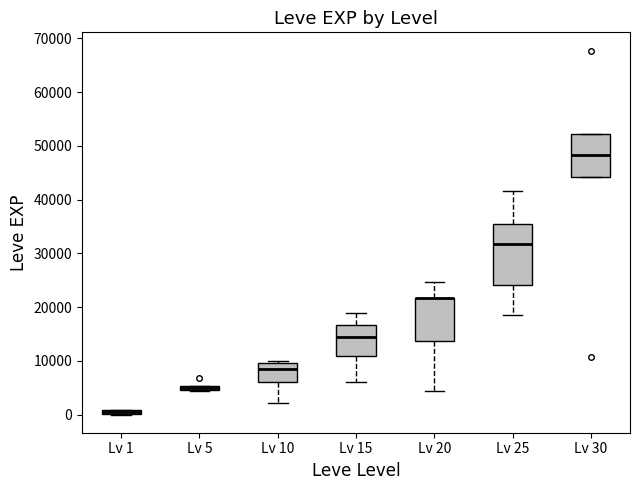

Where is the lower edge of the box for Lv 20 on the y-axis? The values are not printed on the chart, so give them approximately, as read against the axis.

14000